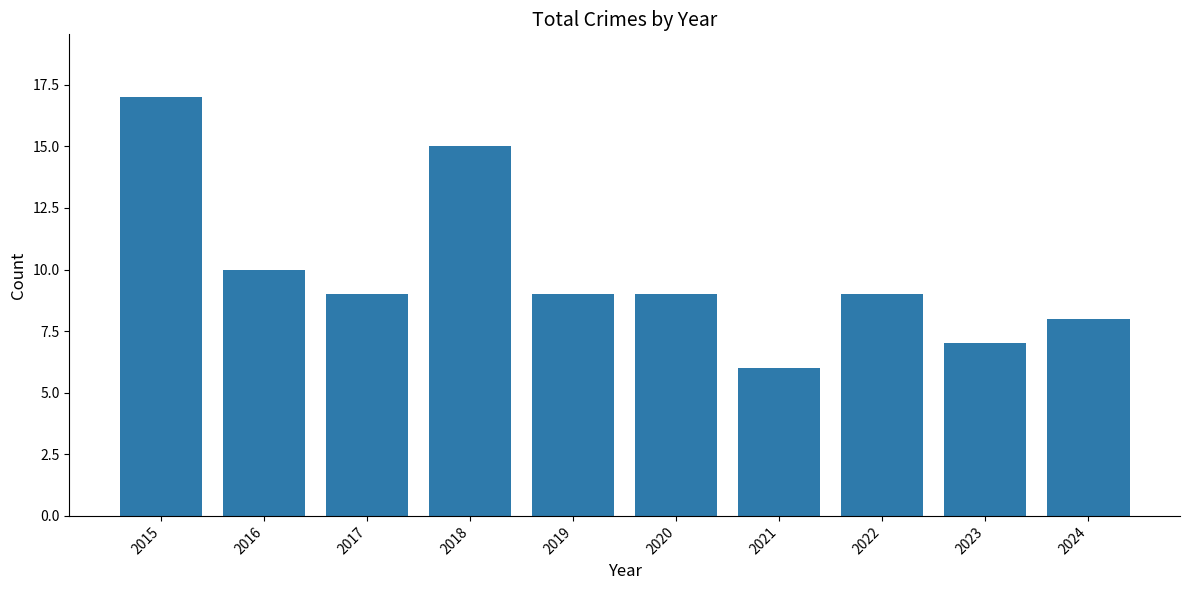

Reading left to right, transcribe all the data shown in this chart.

2015=17	2016=10	2017=9	2018=15	2019=9	2020=9	2021=6	2022=9	2023=7	2024=8